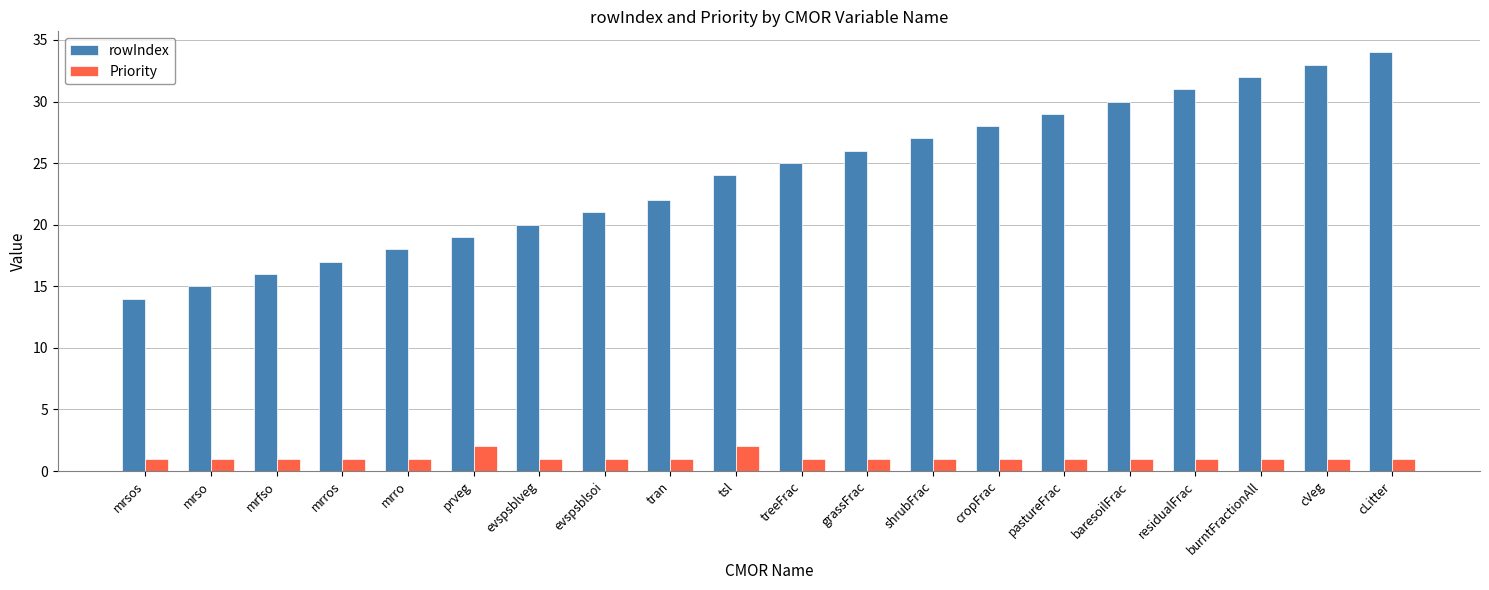

How many series are shown in this chart?

2